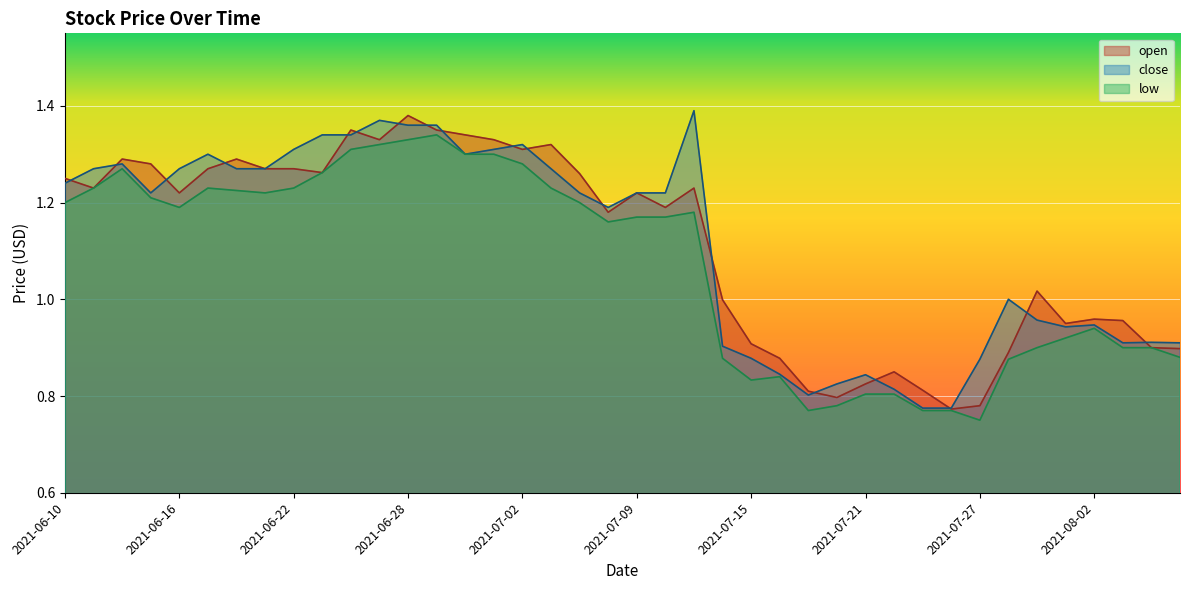

Which series ends up on top after the final intersection of close and open?

close